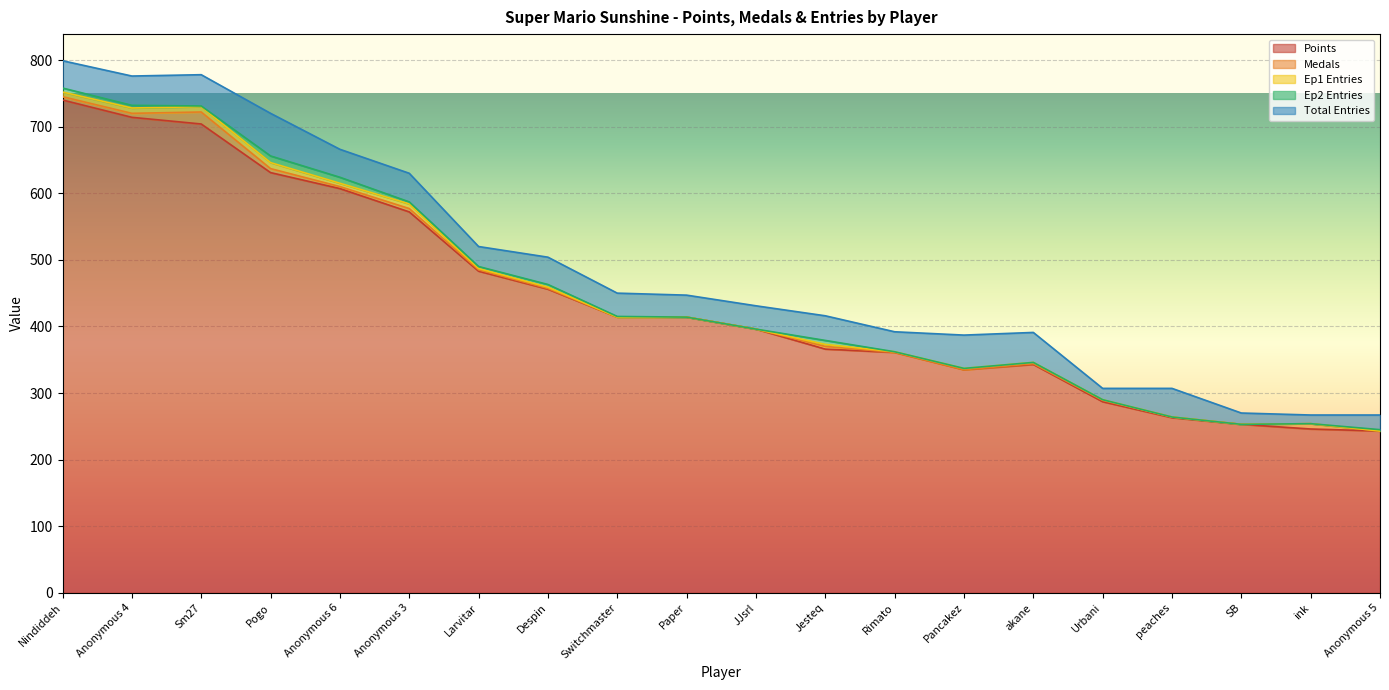

Between Pancakez and Jesteq, which is larger?

Jesteq